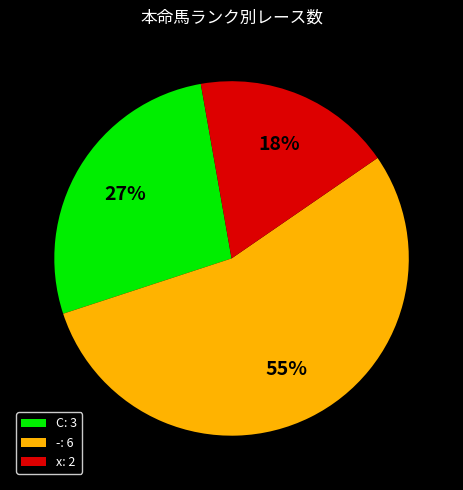

Which slice represents more than half of the pie?

-: 6